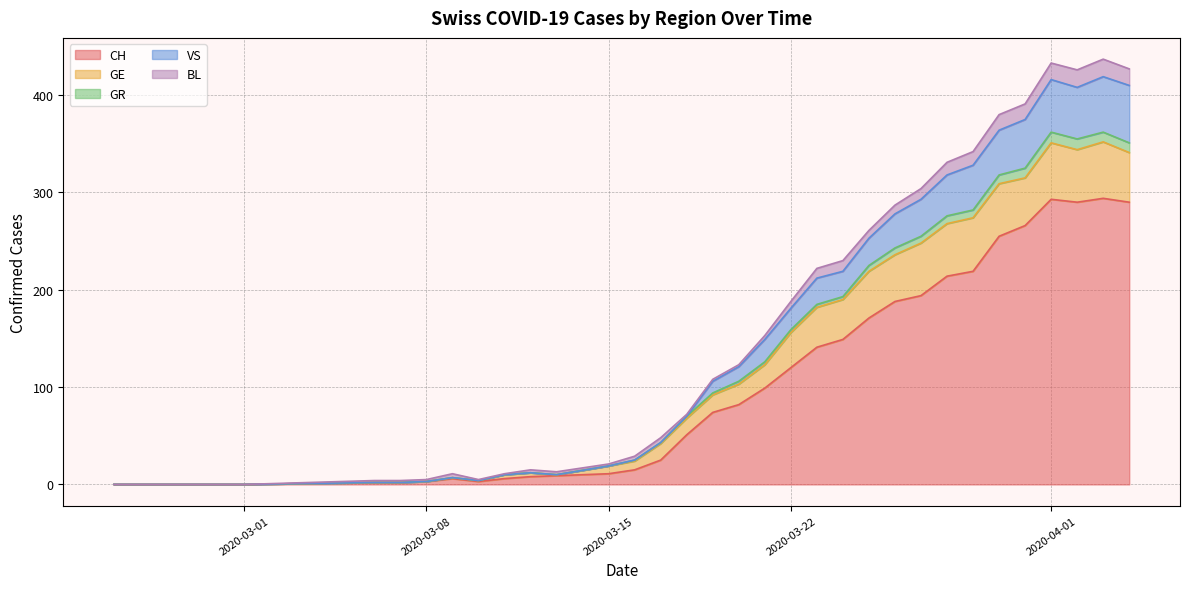

Where is the first local maximum for GR?

2020-03-09